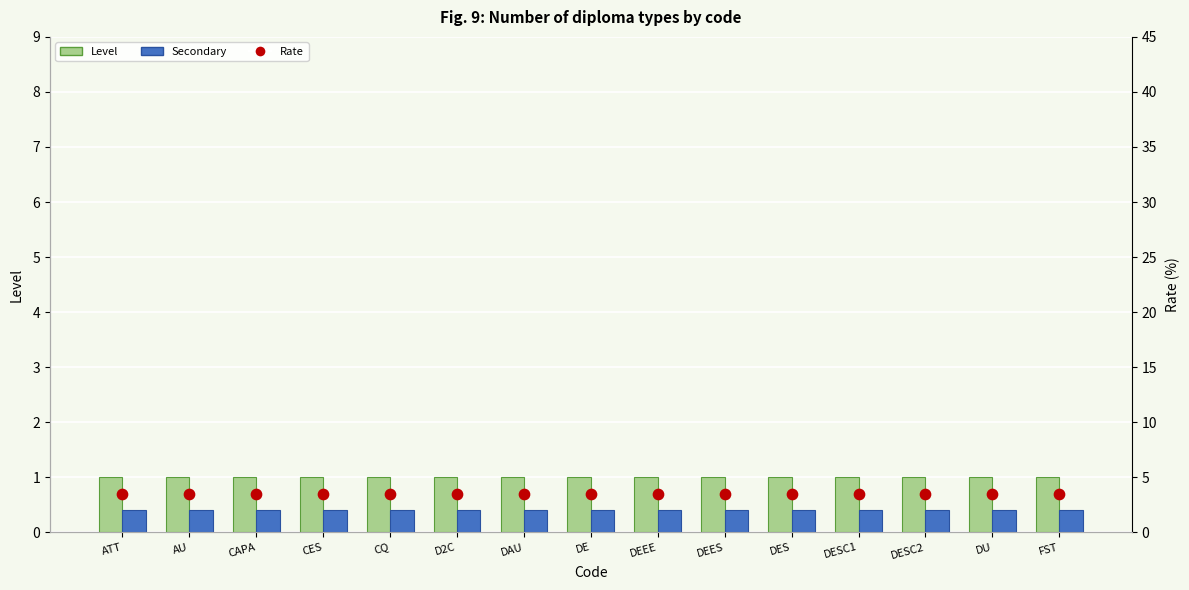

What are all the series names shown in the legend?

Level, Secondary, Rate